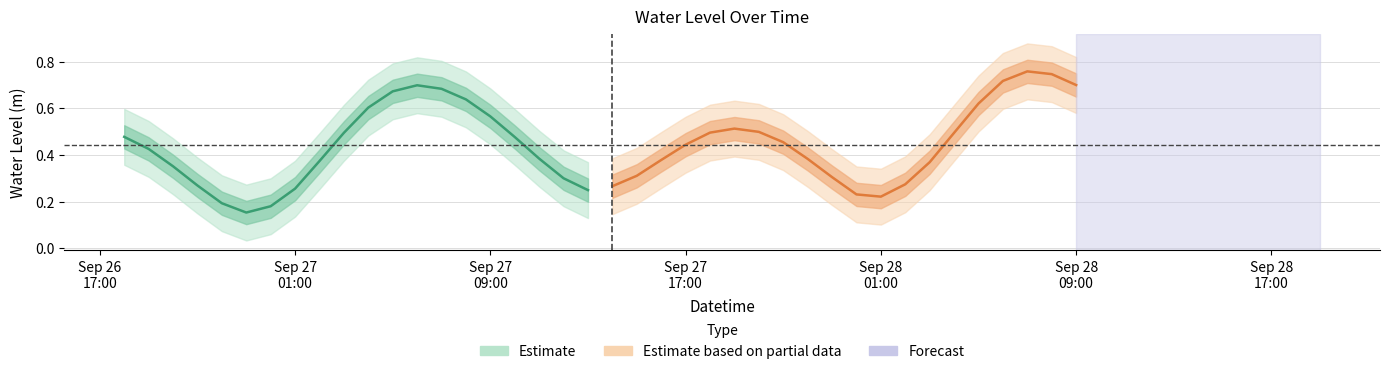

What is the difference between the second highest and second lowest values in the Estimate based on partial data series?

0.5